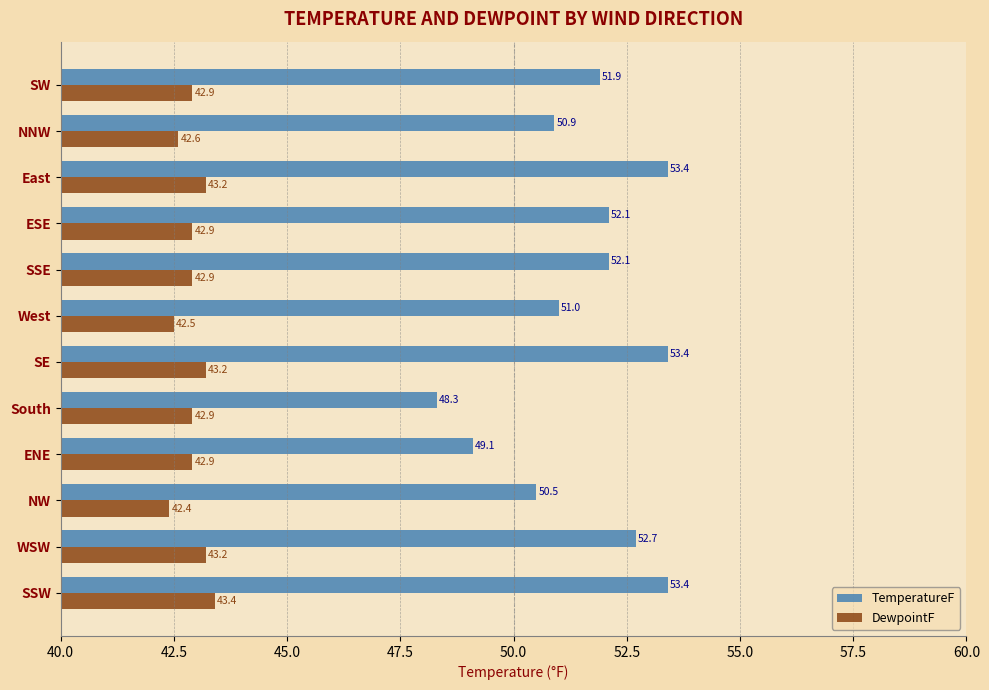

List the series in order of their peak value, lowest first.

DewpointF, TemperatureF